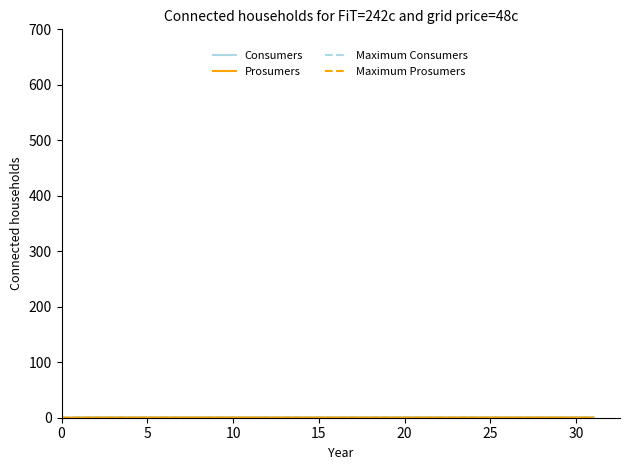

What is the minimum value for Consumers?

-0.2